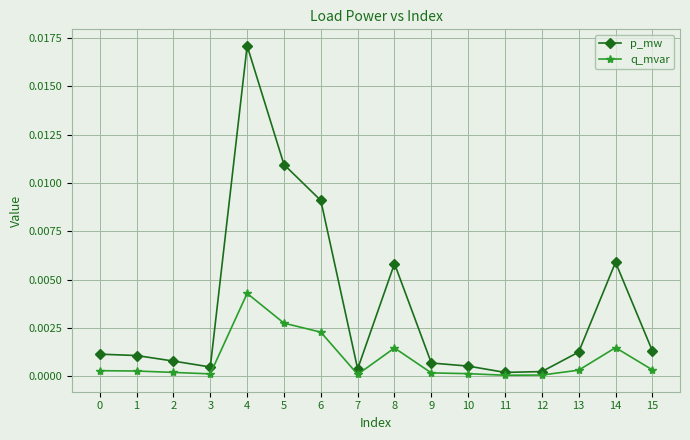

How many lines are shown in the chart?

2